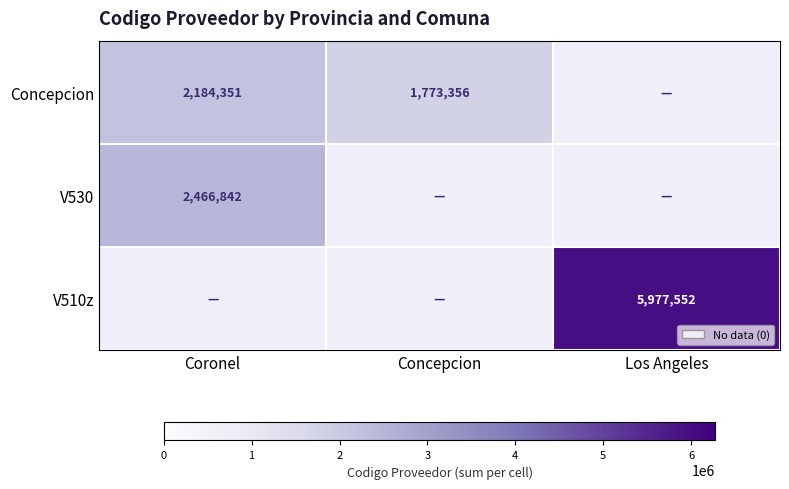

How many categories are shown in the chart?

3